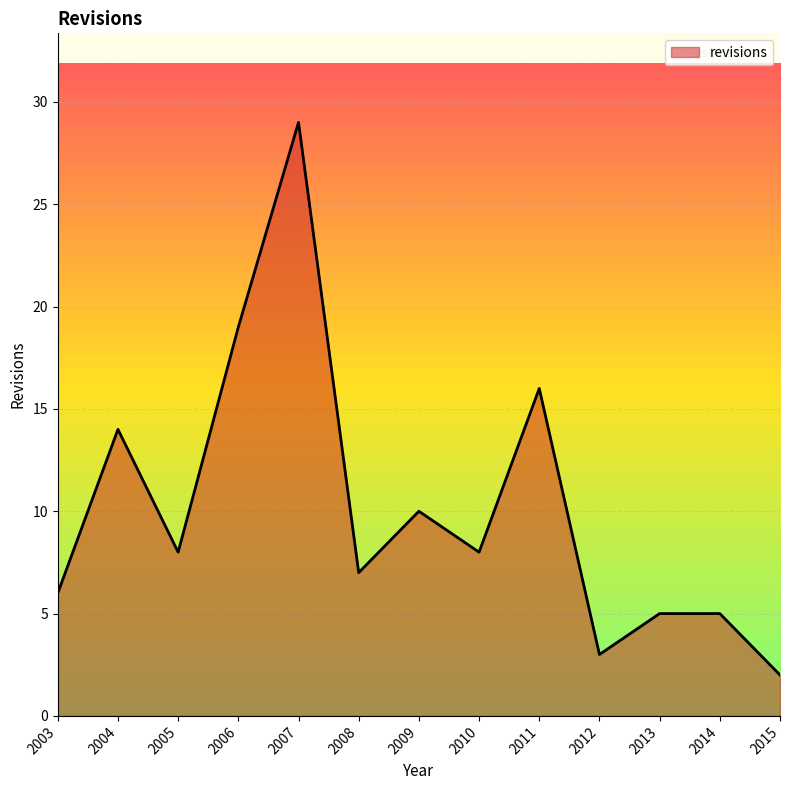

The chart shows a value of 8 at 2010. True or false?

True